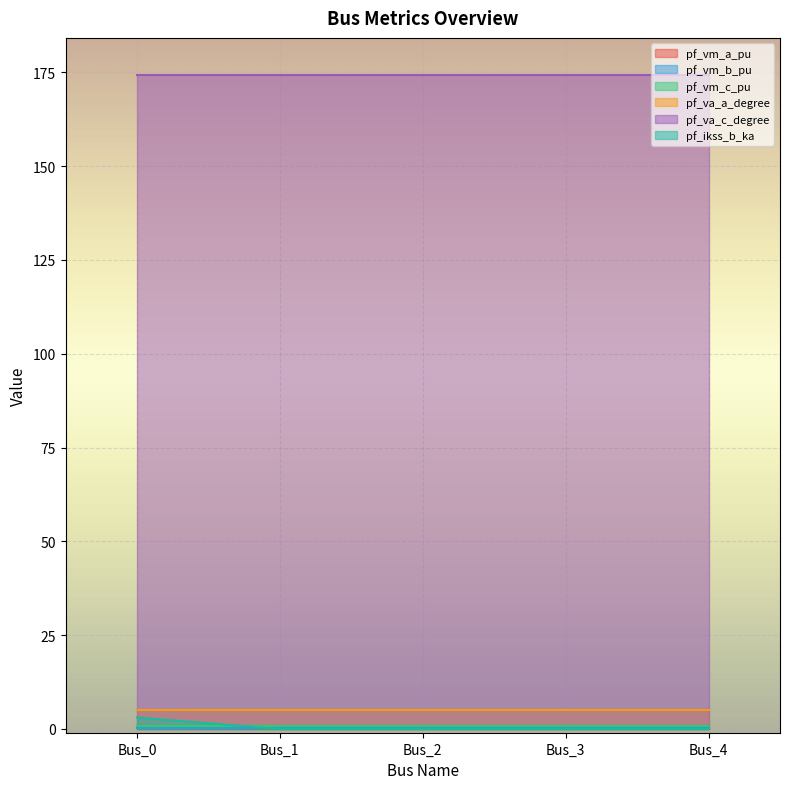

The pf_vm_c_pu series shows 0.8 at Bus_3. True or false?

True